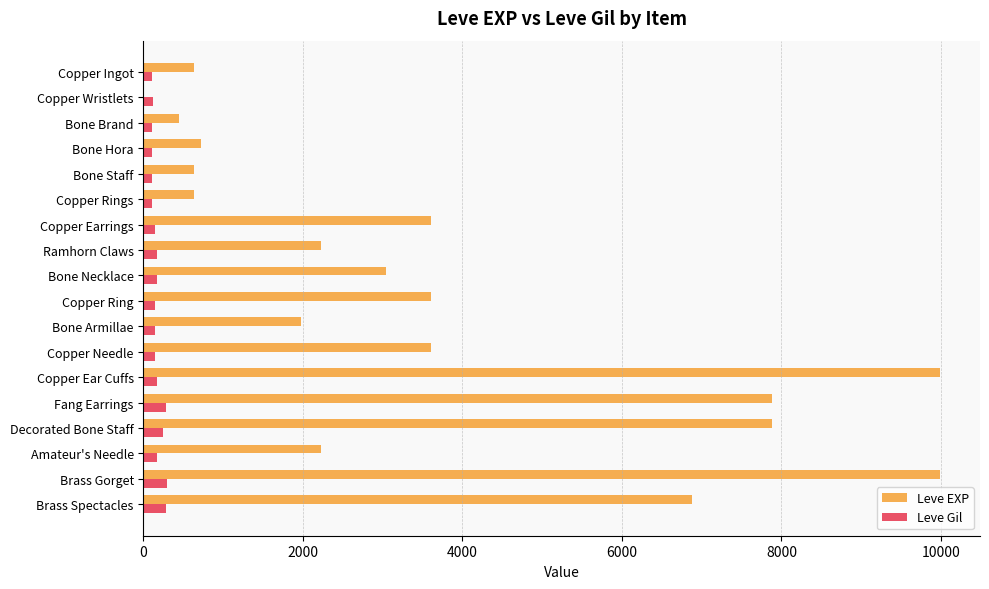

The value of Leve EXP at Bone Brand is 450. True or false?

True